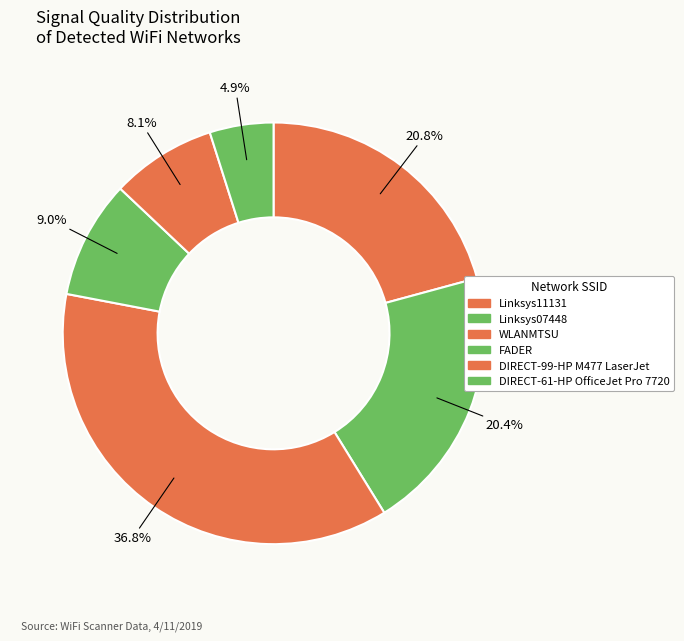

Count the number of slices in the pie.

6